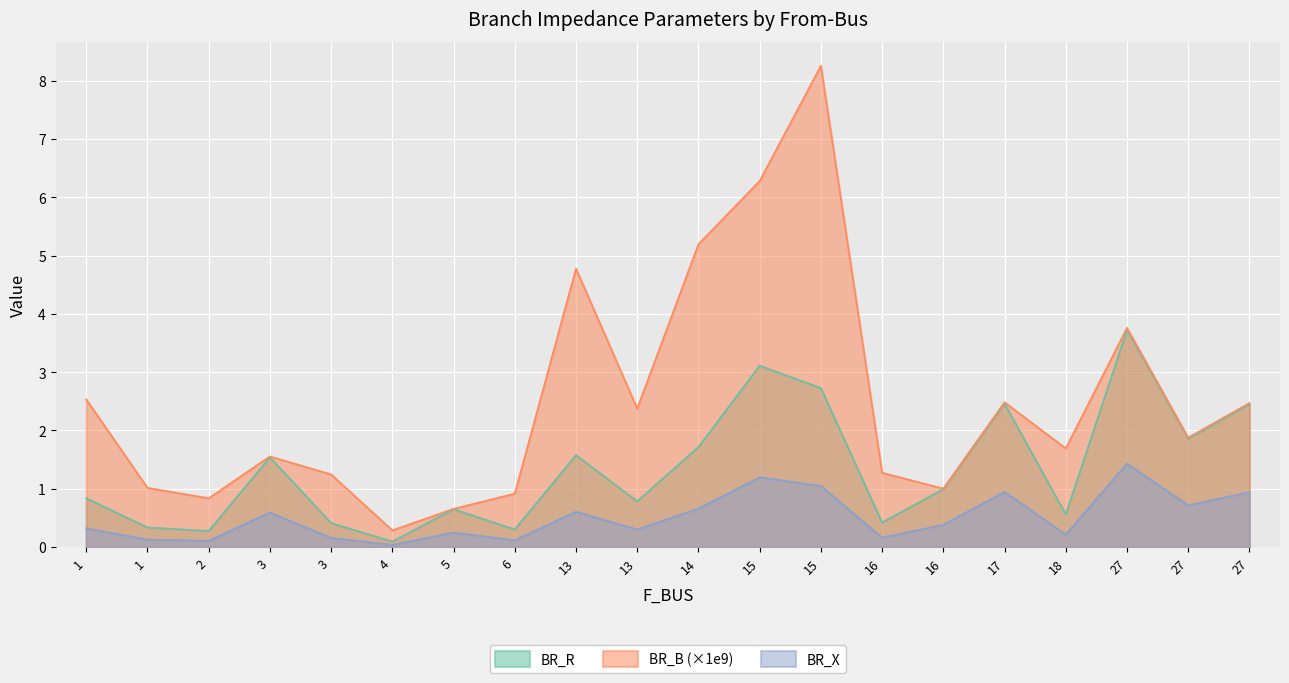

Between 4 and 27, which series saw the biggest shift?

BR_R